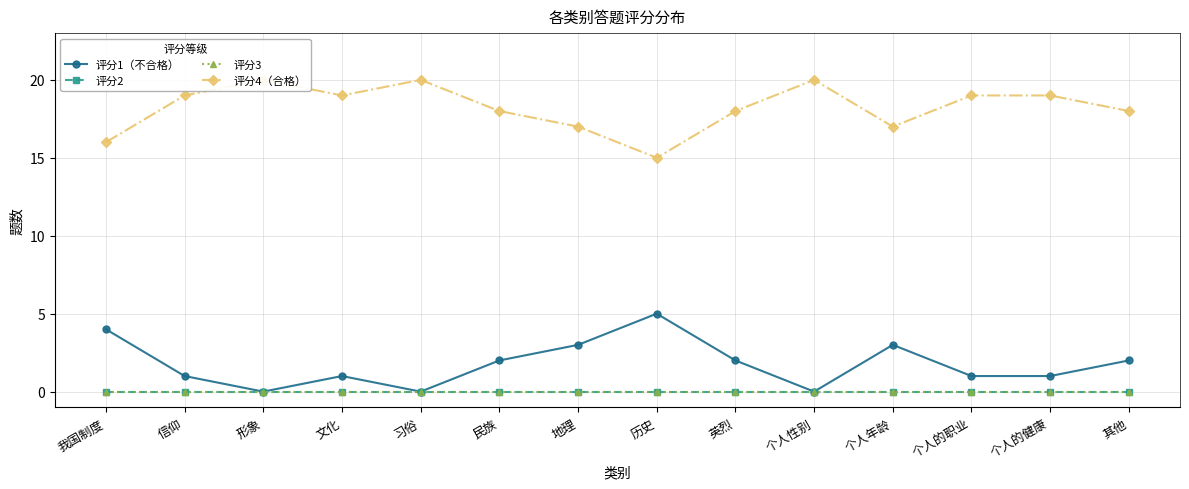

At how many categories does at least one series exceed 13?

14